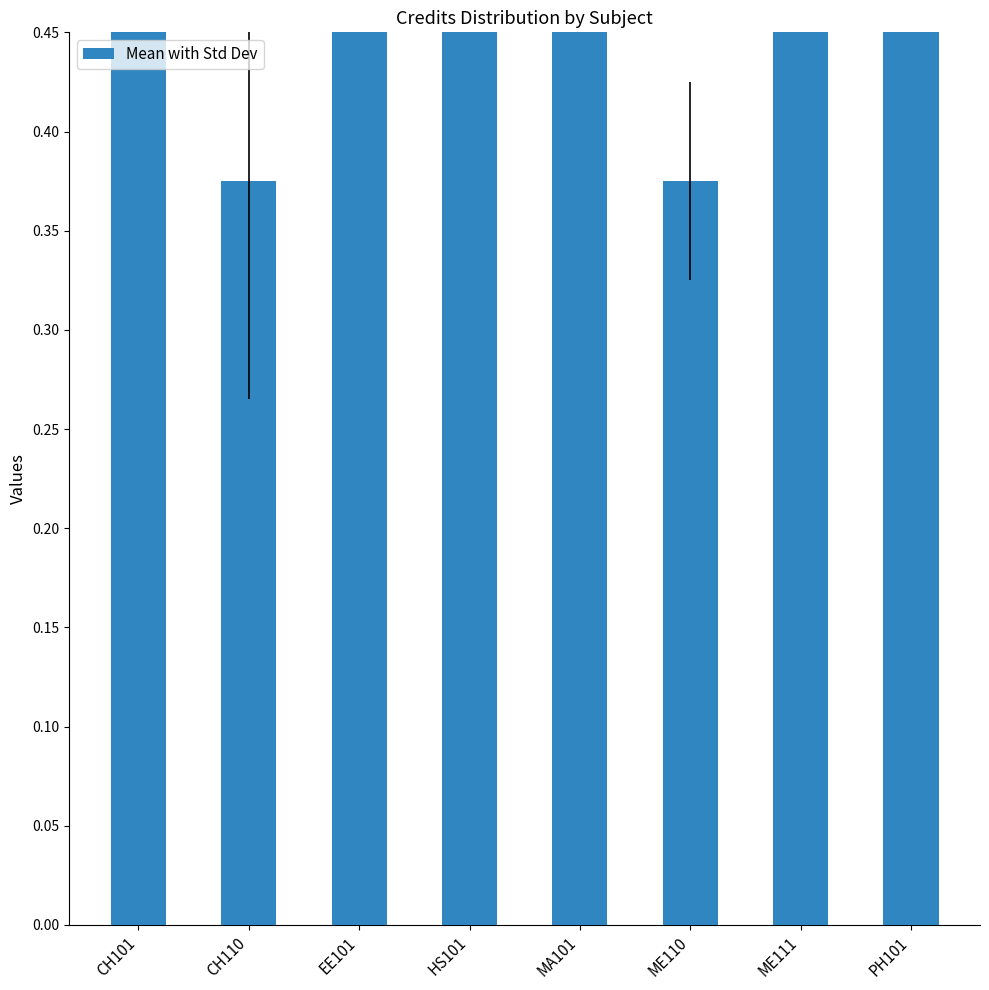

What is the average value?

0.8